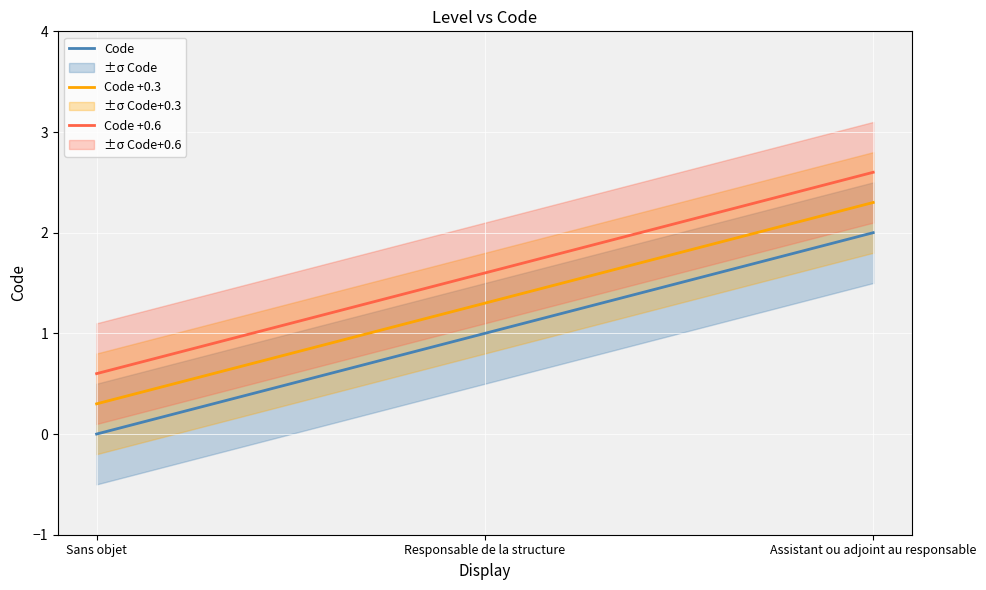

What are all the series names shown in the legend?

Code, Code +0.3, Code +0.6